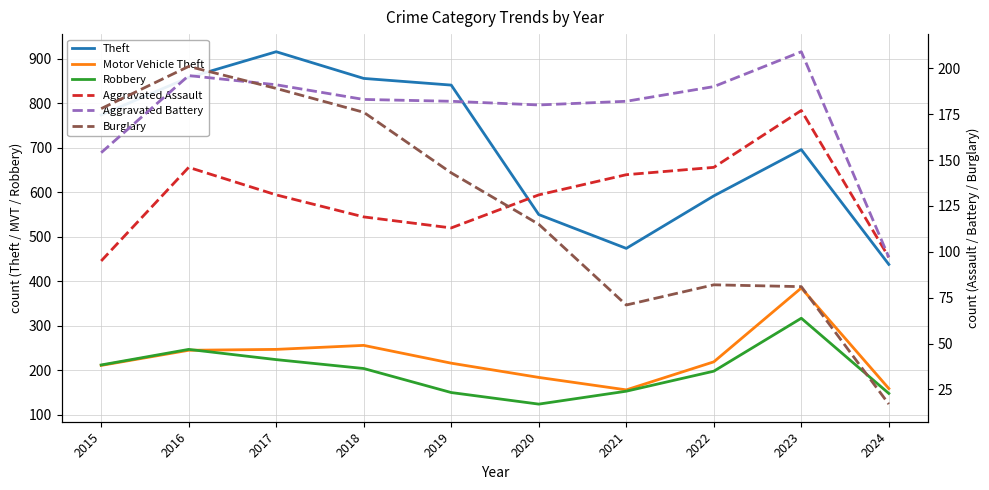

At 2020, list the series in order from smallest to largest.

Burglary, Robbery, Aggravated Assault, Aggravated Battery, Motor Vehicle Theft, Theft